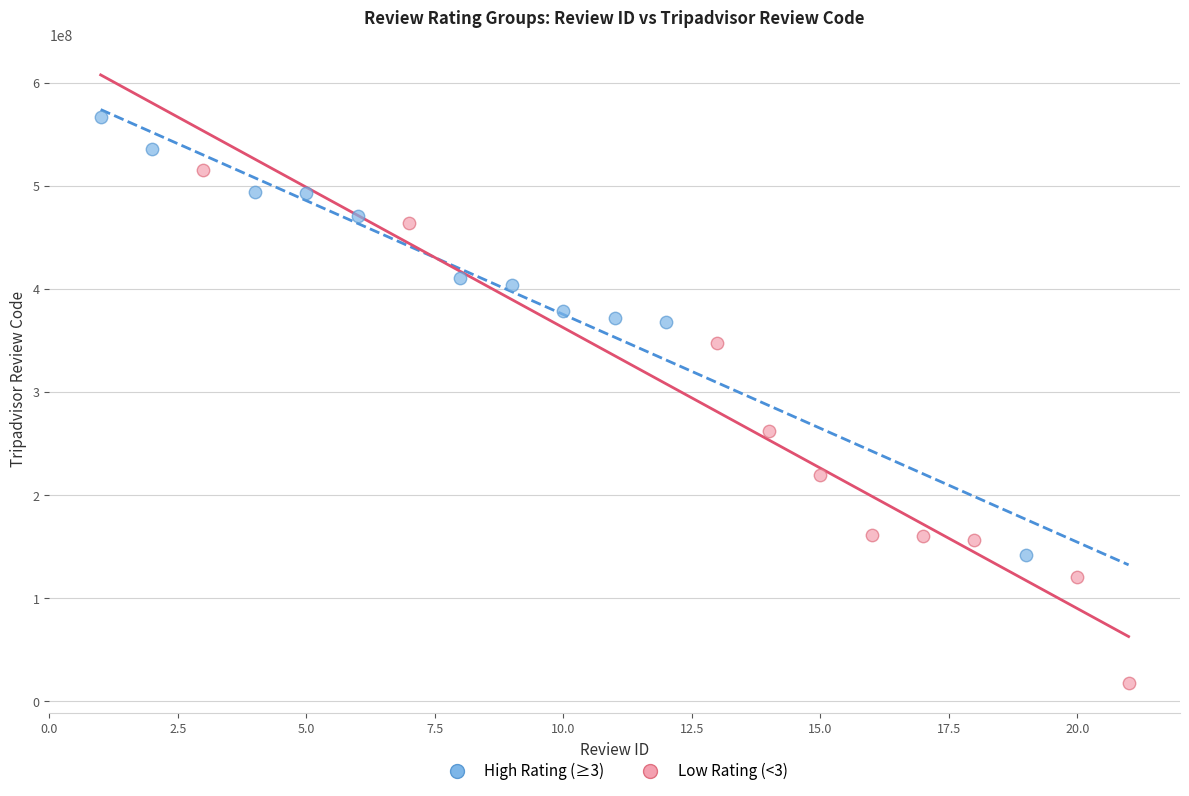

Which series reaches the maximum Y coordinate?

High Rating (≥3)